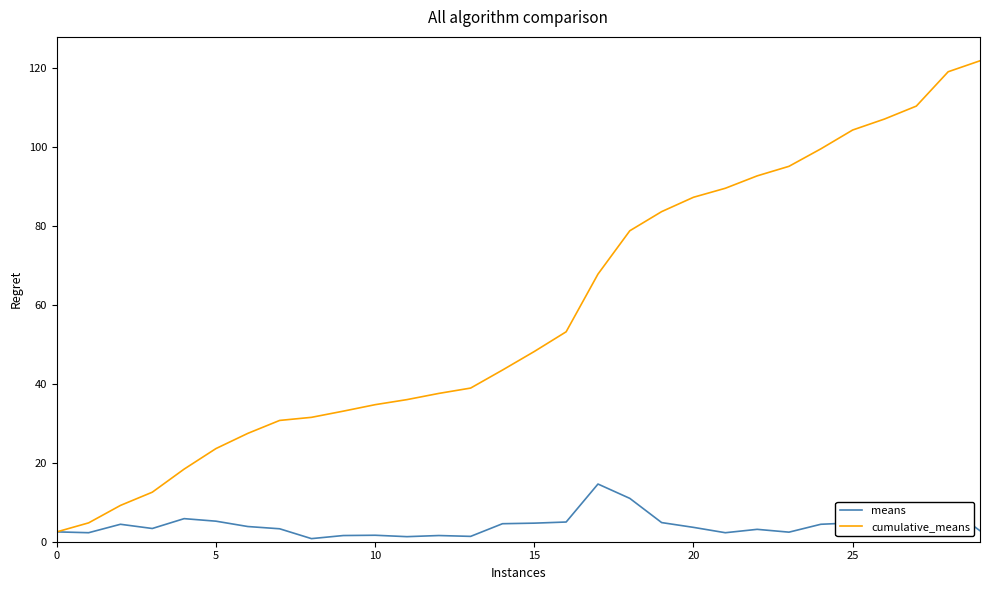

Rank the series by their average value, from lowest to highest.

means, cumulative_means